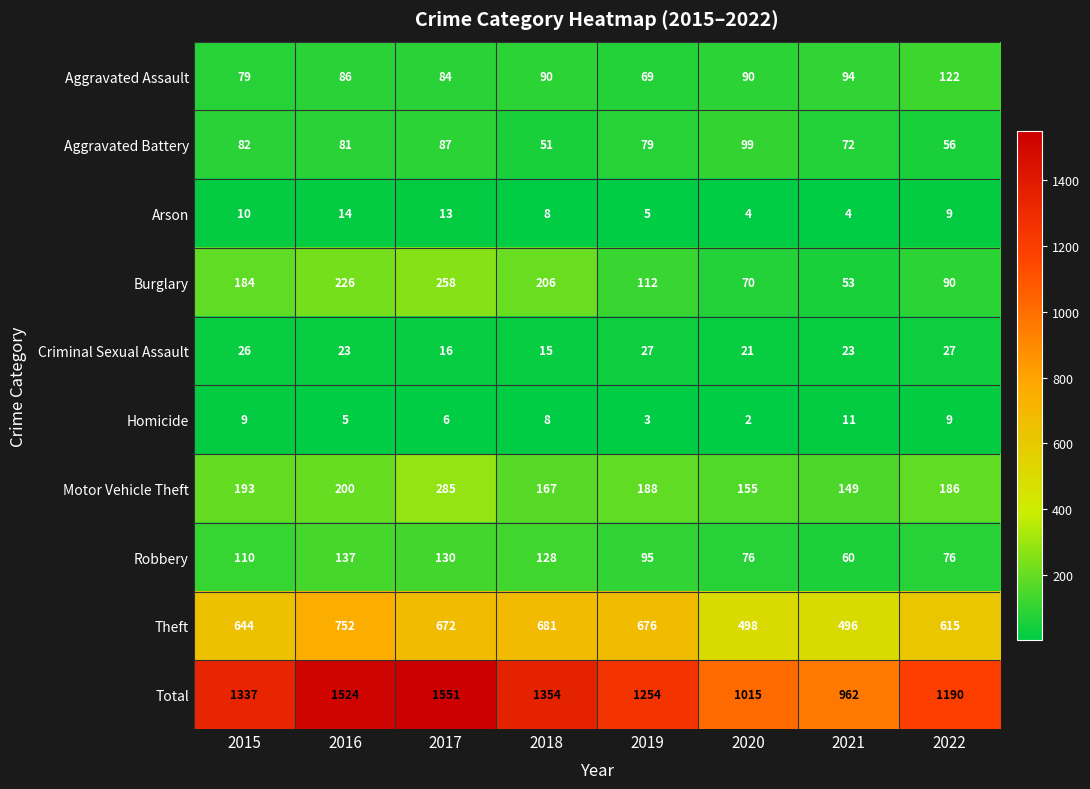

Between 2015 and 2017, which series saw the biggest shift?

Total